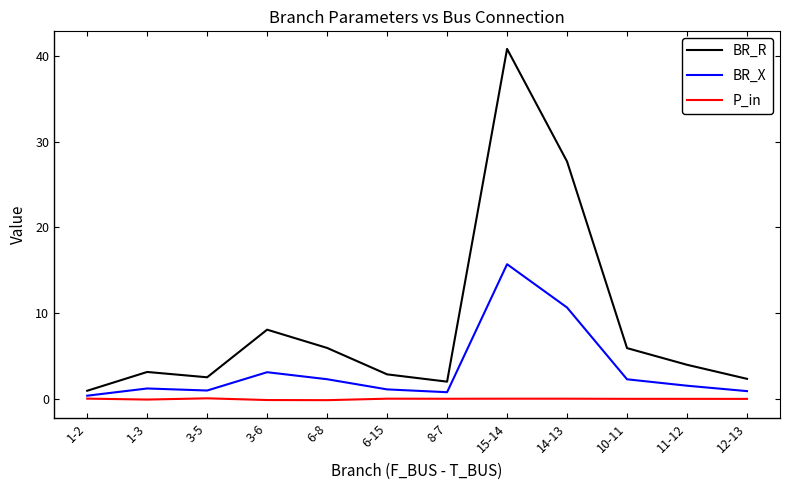

What are all the series names shown in the legend?

BR_R, BR_X, P_in